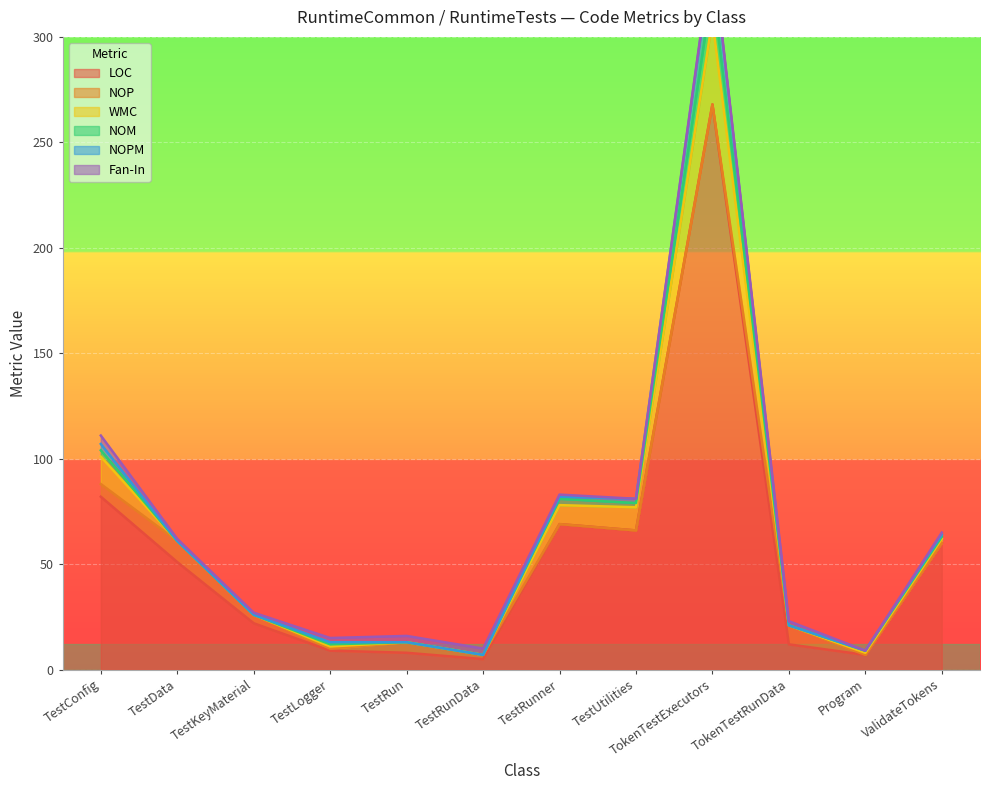

Count the number of categories in the chart.

12